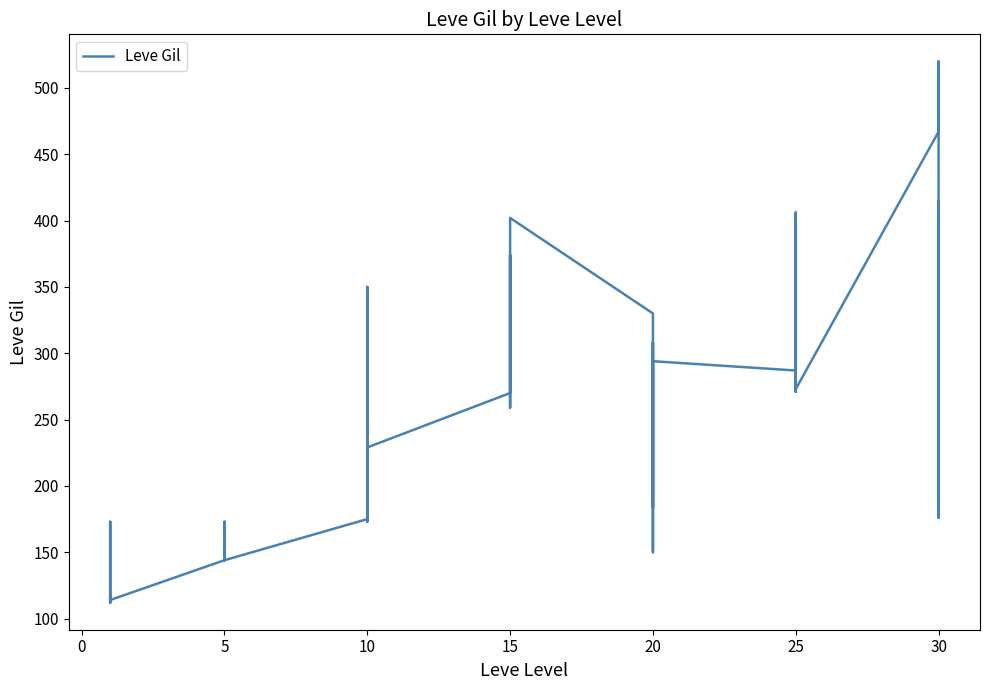

What is the difference between the maximum and minimum values?

408